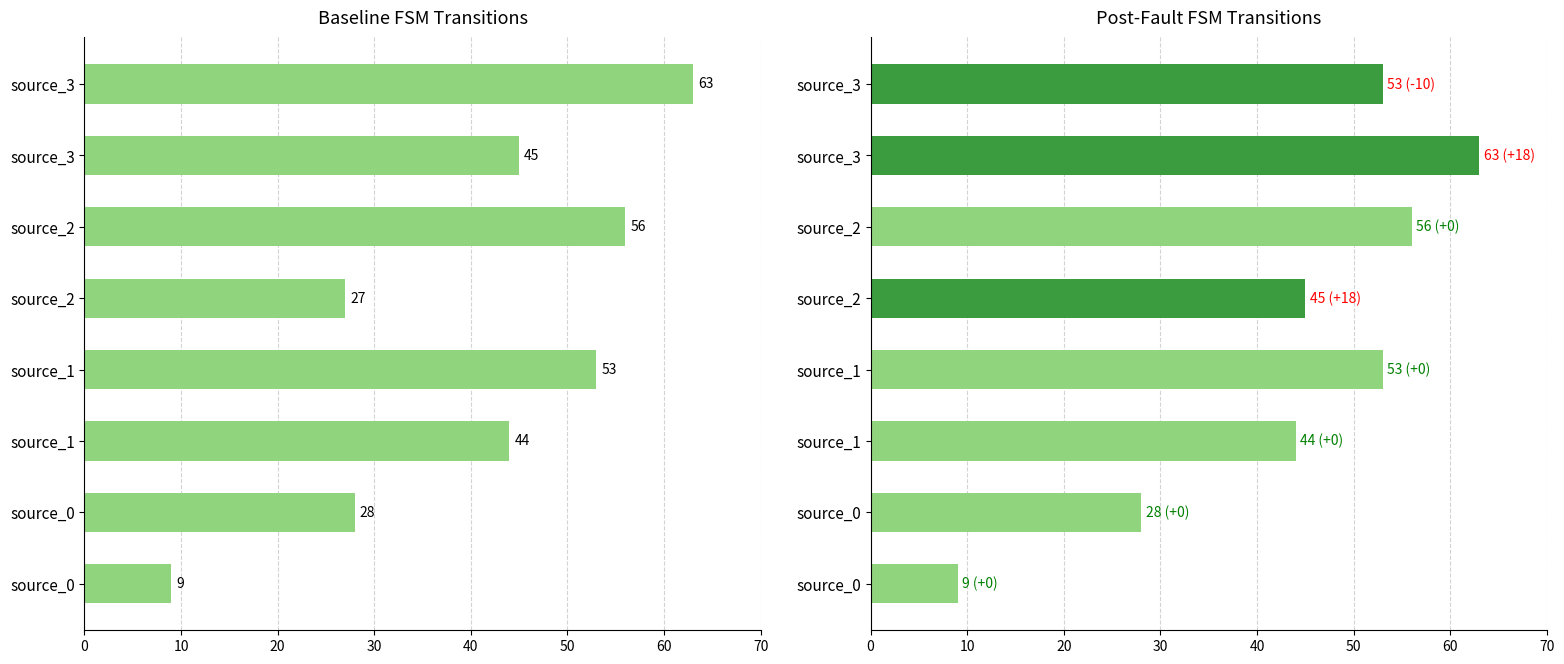

What is the value of the 6th bar from the left?

56